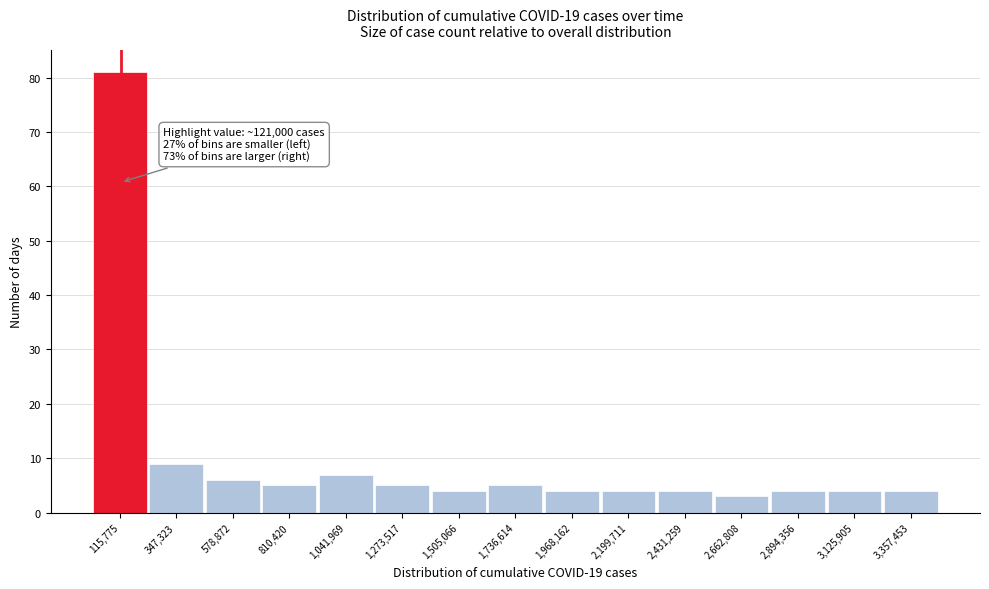

Over which range of the x-axis is the bar tallest?

0 to 250000